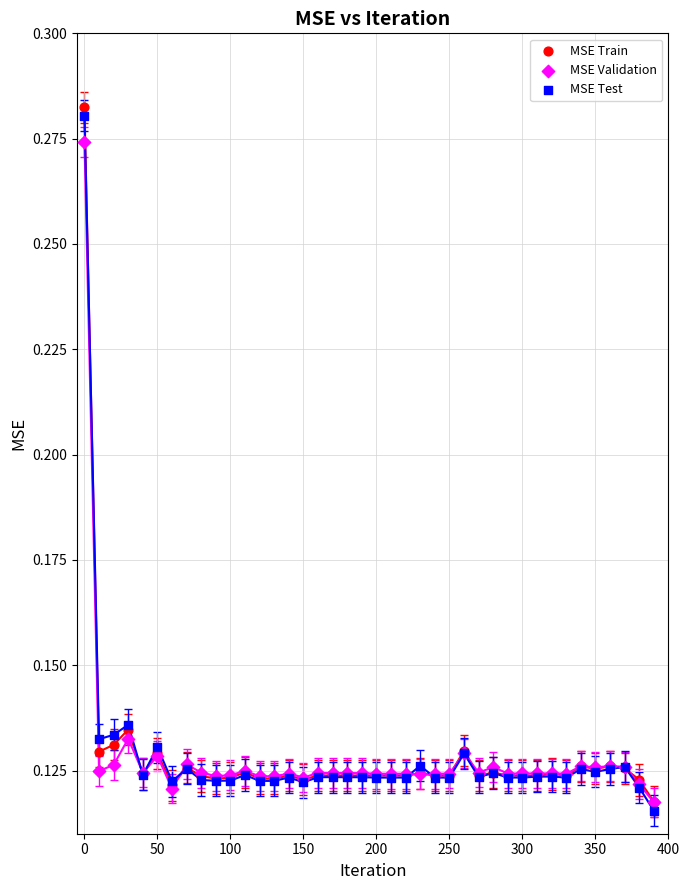

Which series has the widest spread of Y values?

MSE Test